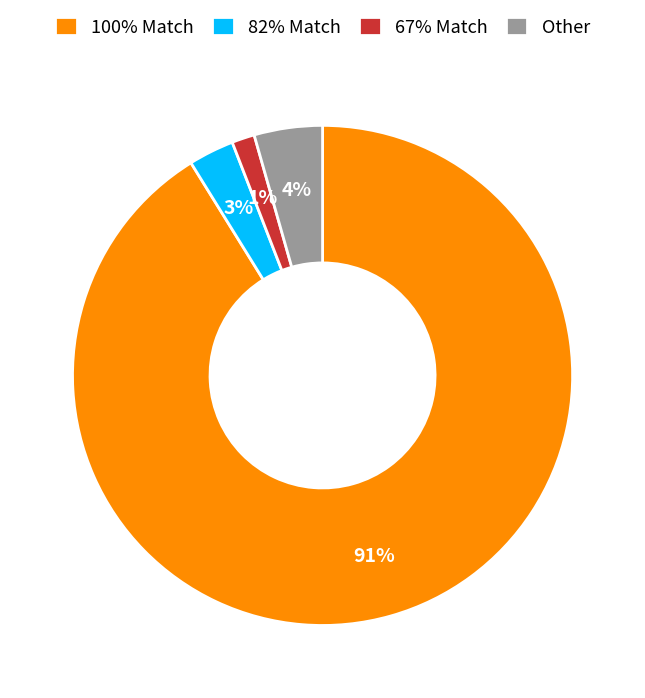

Rank the categories by value from highest to lowest.

100% Match, Other, 82% Match, 67% Match